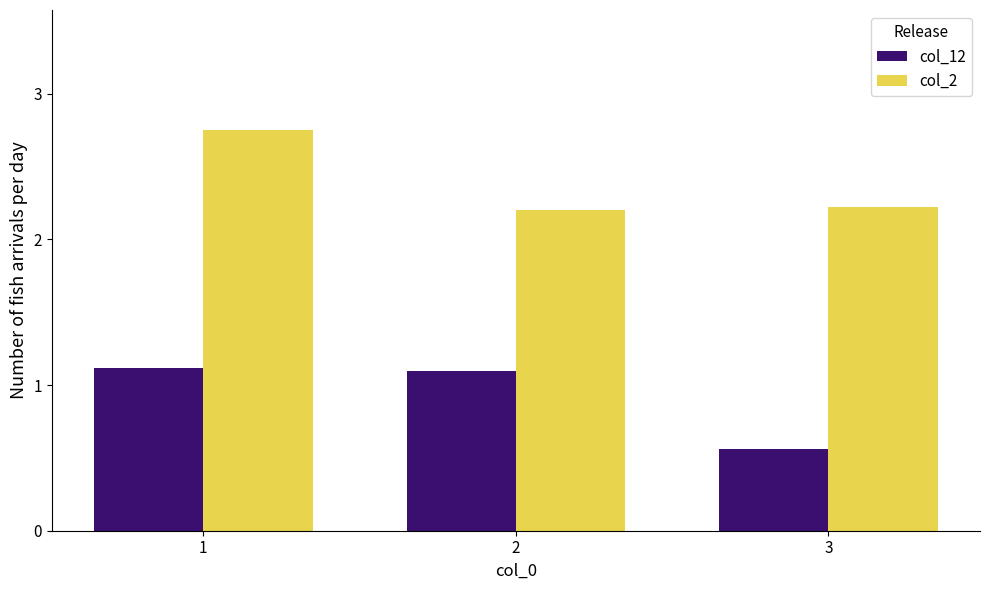

What is the average value of the col_12 series?

0.9